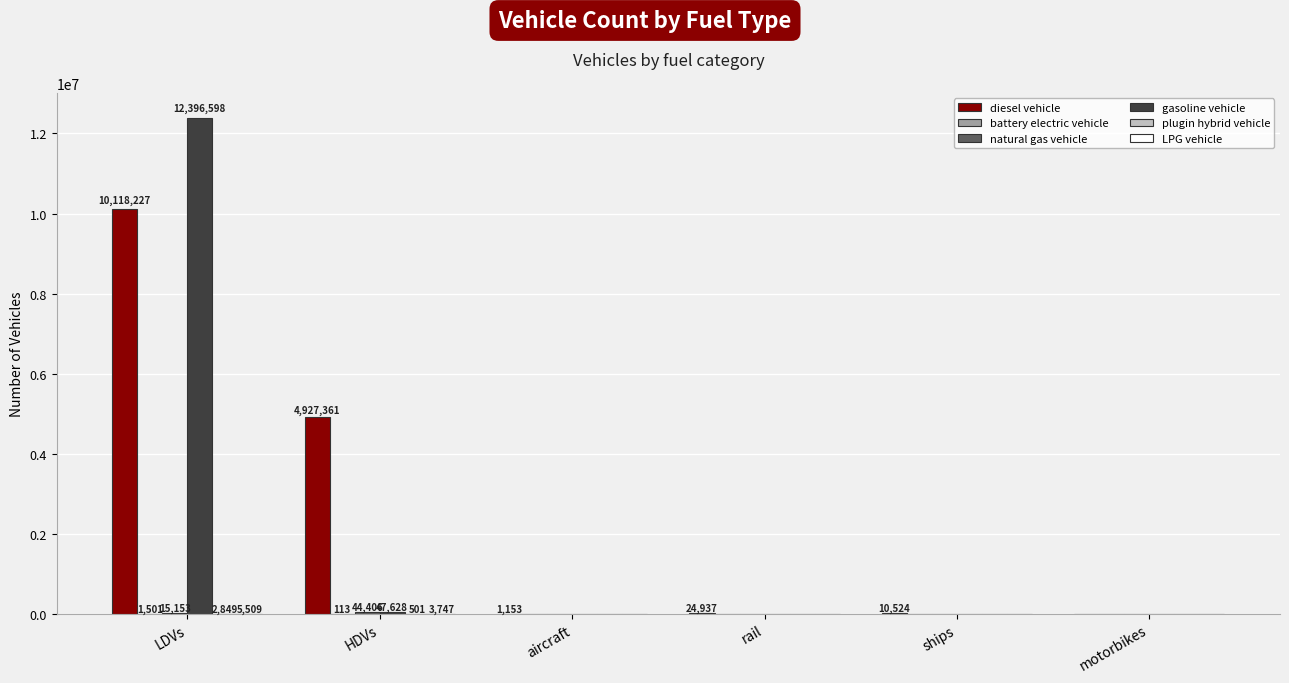

True or false: diesel vehicle has a value of 4011452.7 at motorbikes.

False